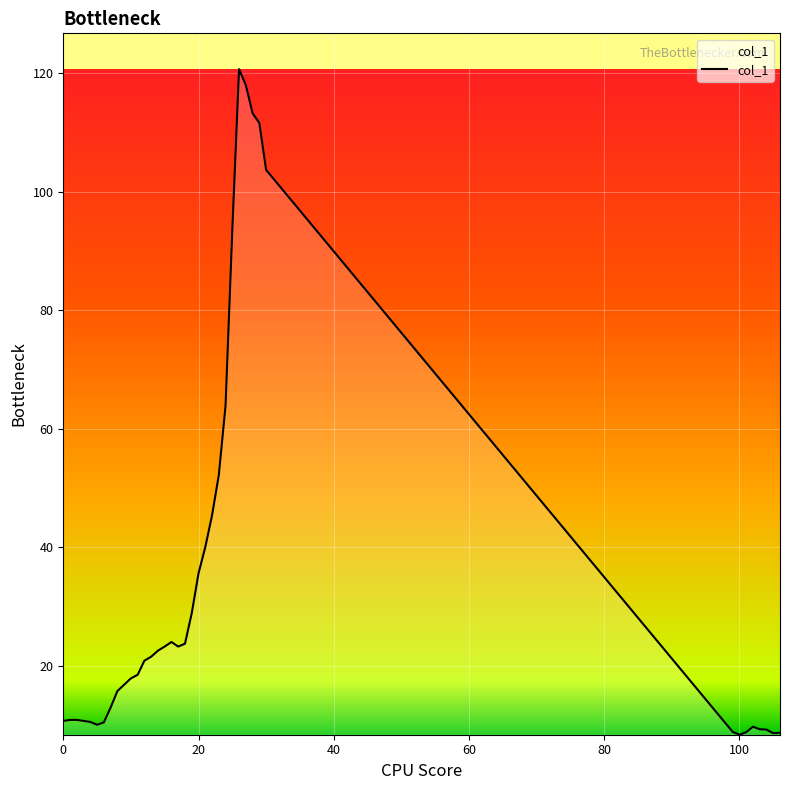

What is the smallest value displayed?

8.4